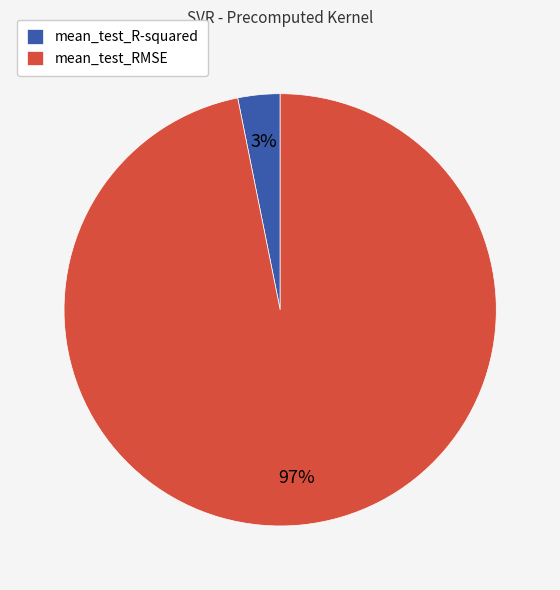

The mean_test_RMSE slice represents 97% of the pie. True or false?

True